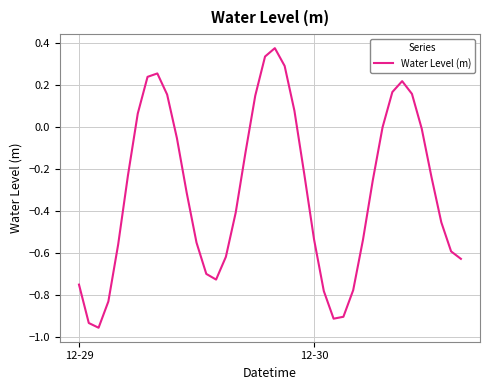

What is the difference between the maximum and minimum values?

1.3